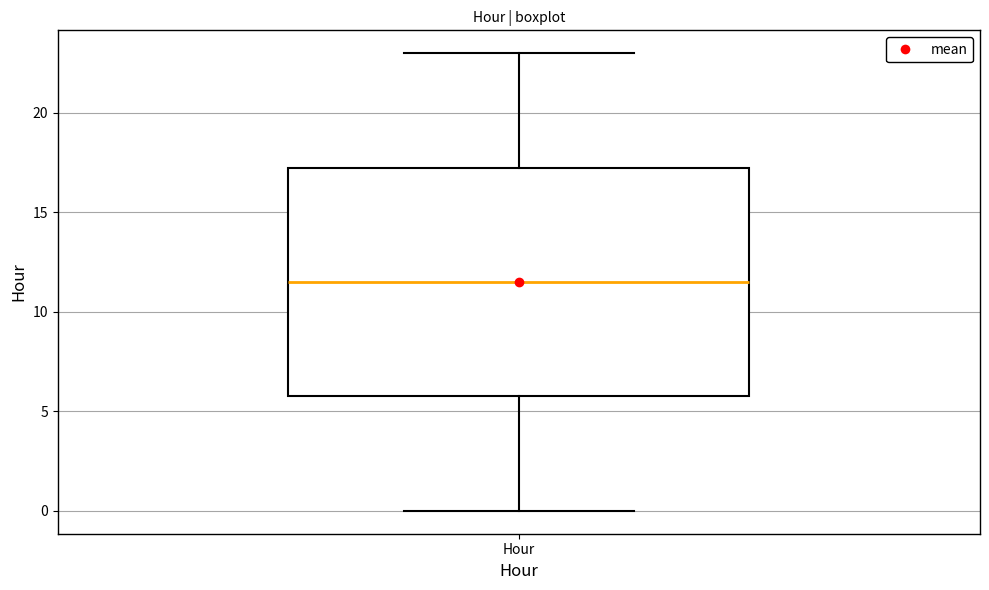

Transcribe this box plot: give where the median line is, the range the box spans, and where the two whiskers end, as read against the y-axis. The values are not printed on the chart, so give them approximately, as read against the axis.

median 11.5, box 6.0 to 17.5, whiskers 0.0 to 23.0